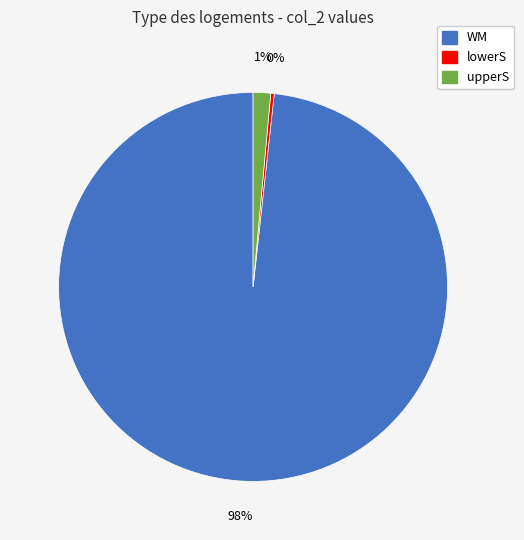

To the nearest percent, what is the average slice percentage?

33%